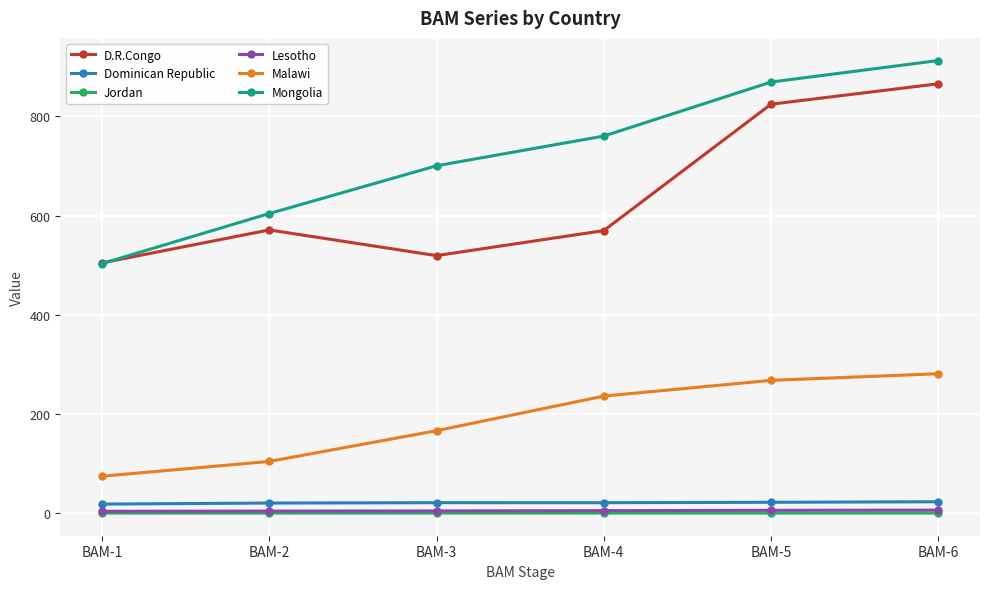

Rank the categories by Mongolia value from highest to lowest.

BAM-6, BAM-5, BAM-4, BAM-3, BAM-2, BAM-1